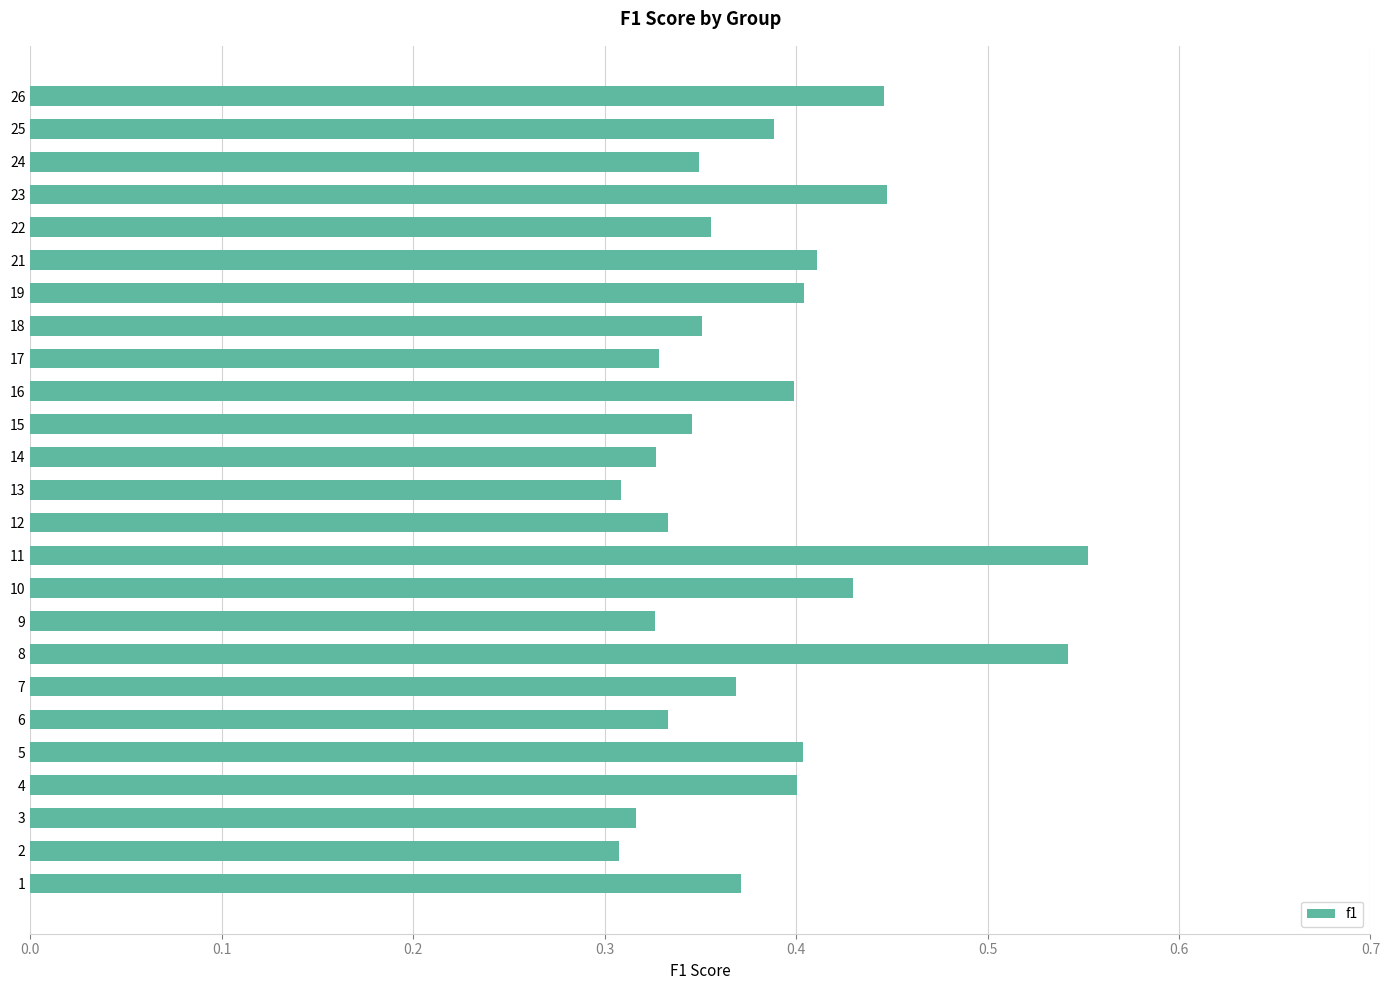

The chart shows a value of 0.6 at 18. True or false?

False